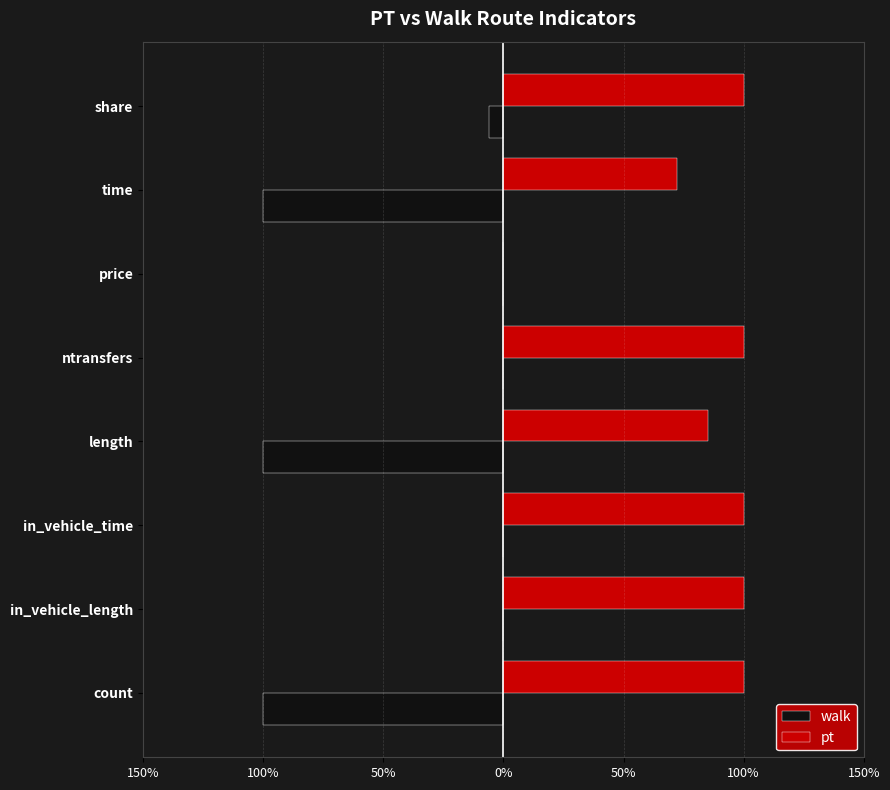

Which series has the largest total across all categories?

pt